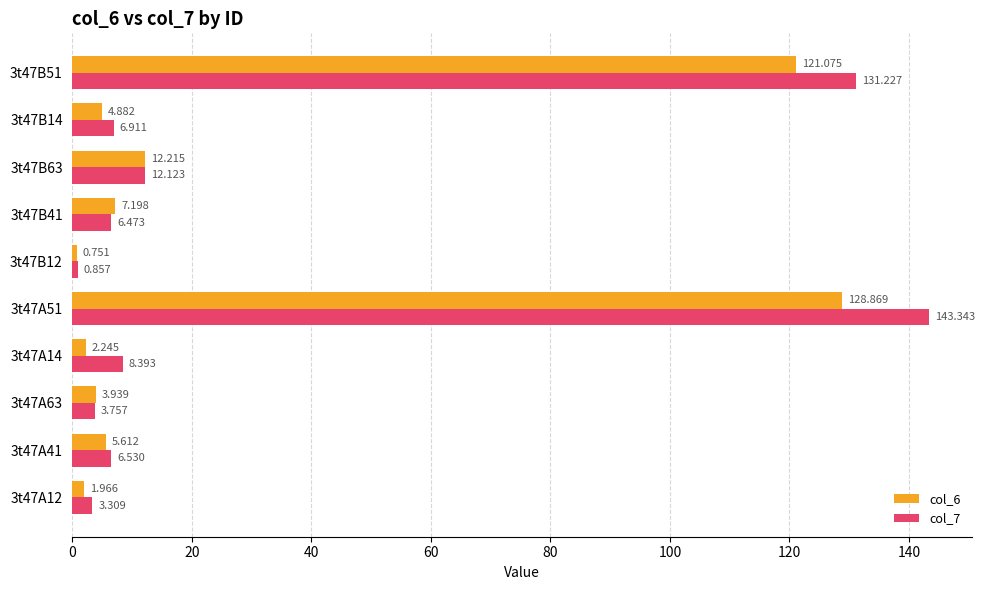

At how many categories does at least one series exceed 83?

2